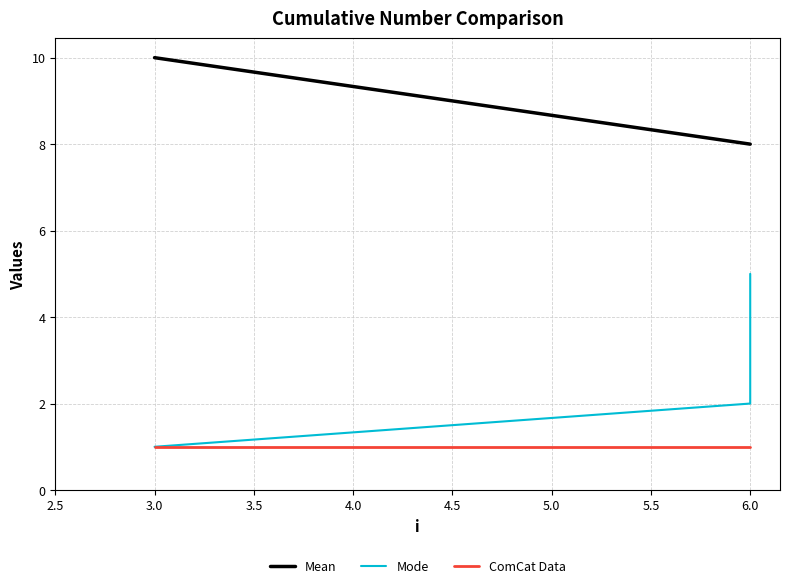

Reading left to right, what are all the values shown in this chart?

Mean: 10	8	8
Mode: 1	2	5
ComCat Data: 1	1	1